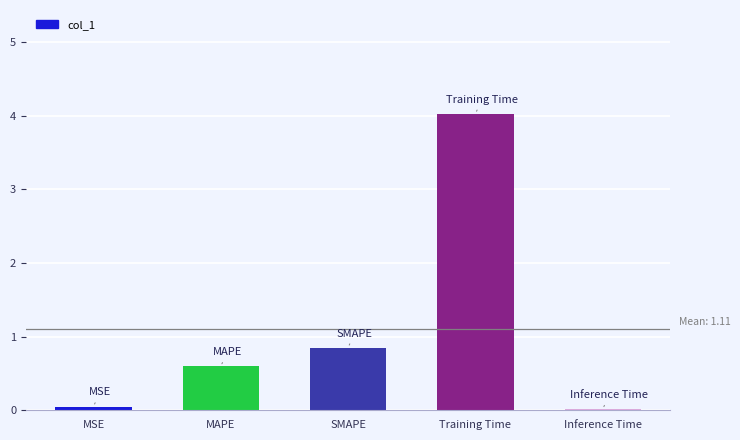

Does the chart contain stacked bars?

No